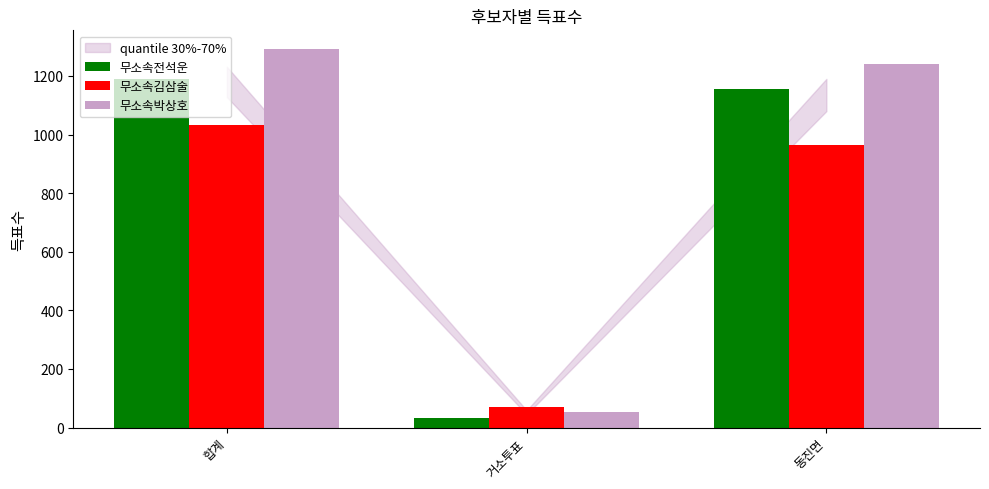

What is the difference between the 무소속전석운 values at 합계 and 동진면?

34